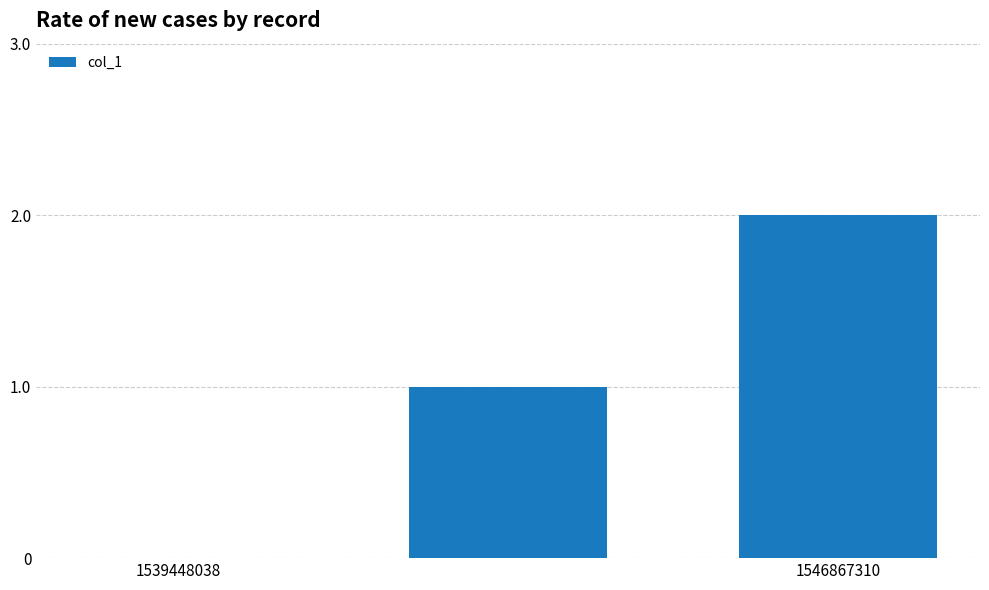

What is the sum of all values?

3